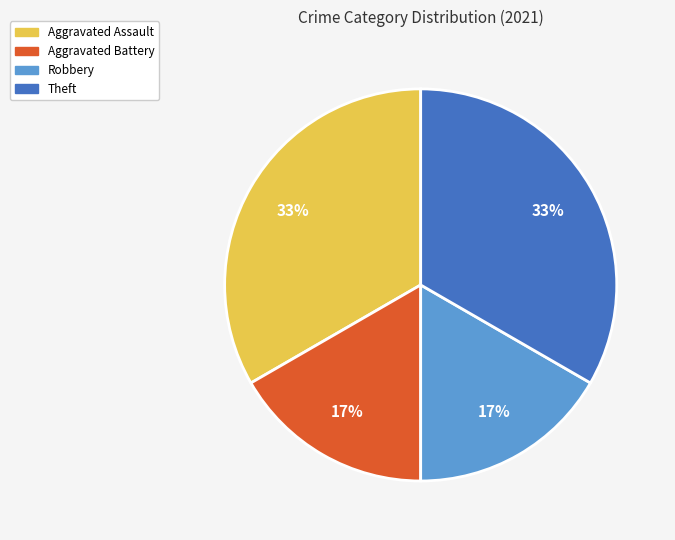

To the nearest percent, what is the average slice percentage?

25%